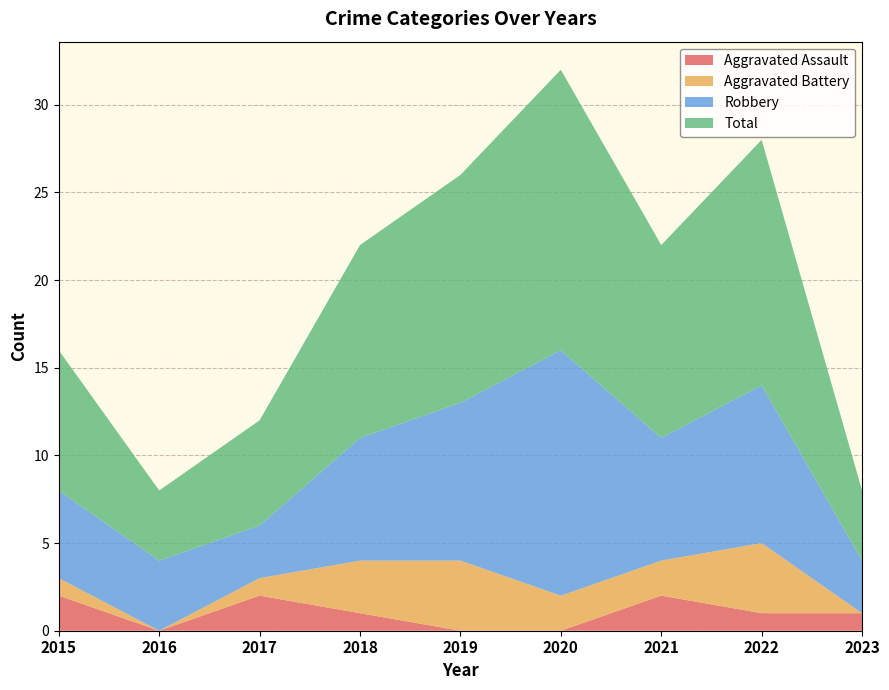

How many distinct data groups are displayed?

4